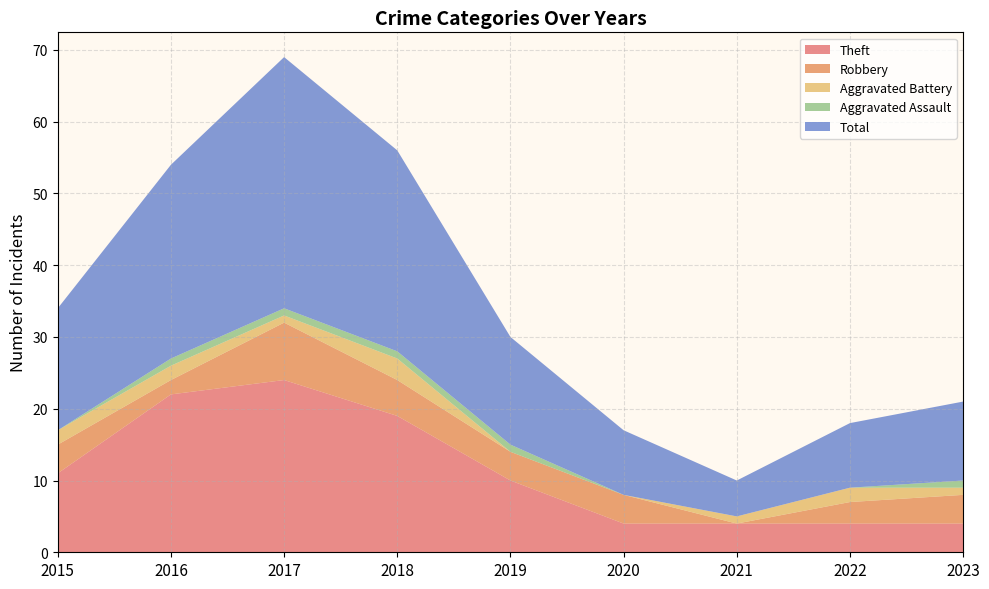

Reading left to right, what are all the values shown in this chart?

Theft: 11	22	24	19	10	4	4	4	4
Robbery: 4	2	8	5	4	4	0	3	4
Aggravated Battery: 2	2	1	3	0	0	1	2	1
Aggravated Assault: 0	1	1	1	1	0	0	0	1
Total: 17	27	35	28	15	9	5	9	11